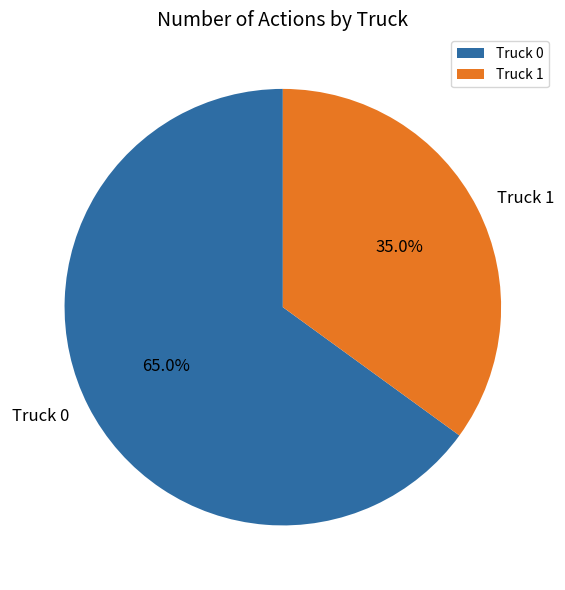

Which category accounts for the majority?

Truck 0